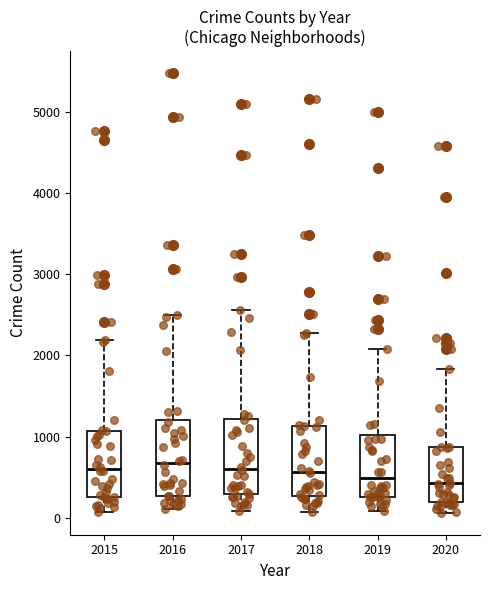

Reading left to right, transcribe this box plot: for each box, give where its median line is, the range the box spans, and where its two whiskers end, as read against the y-axis. The values are not printed on the chart, so give them approximately, as read against the axis.

2015: median 600, box 300 to 1100, whiskers 100 to 2200
2016: median 700, box 300 to 1200, whiskers 100 to 2500
2017: median 600, box 300 to 1200, whiskers 100 to 2600
2018: median 600, box 300 to 1100, whiskers 100 to 2300
2019: median 500, box 300 to 1000, whiskers 100 to 2100
2020: median 400, box 200 to 900, whiskers 100 to 1800